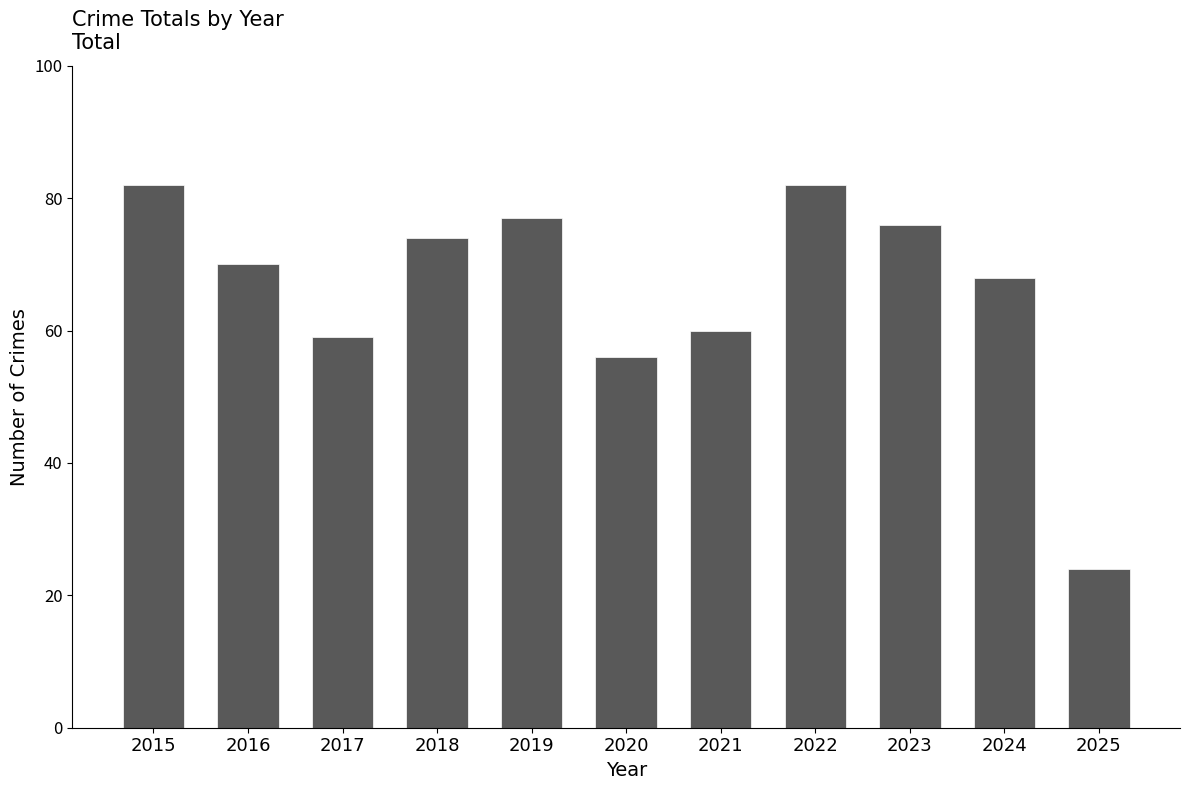

Reading right to left, extract all data points from this chart.

2025=24	2024=68	2023=76	2022=82	2021=60	2020=56	2019=77	2018=74	2017=59	2016=70	2015=82